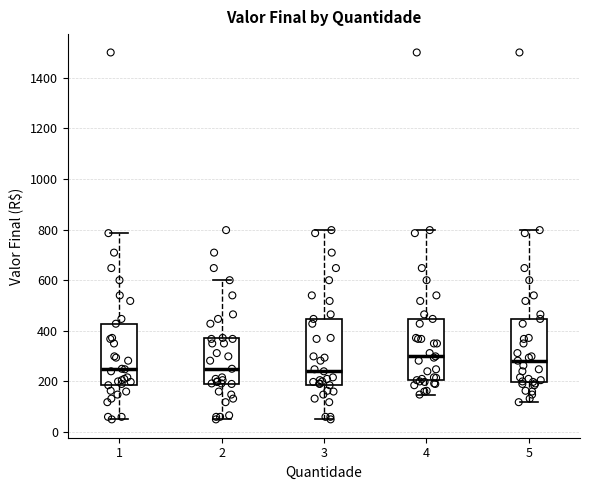

Reading left to right, read every box against the y-axis: the position of its median line, the range the box covers, and the ends of its whiskers. The values are not printed on the chart, so give them approximately, as read against the axis.

1: median 240, box 180 to 420, whiskers 60 to 780
2: median 260, box 200 to 380, whiskers 60 to 600
3: median 240, box 180 to 440, whiskers 60 to 800
4: median 300, box 200 to 440, whiskers 140 to 800
5: median 280, box 200 to 440, whiskers 120 to 800